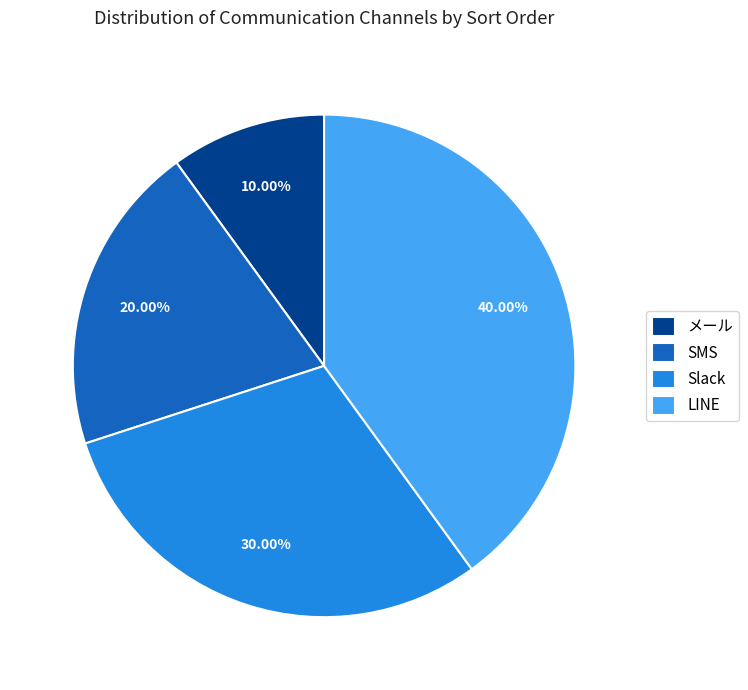

To the nearest percent, what is the combined percentage of メール and LINE?

50%